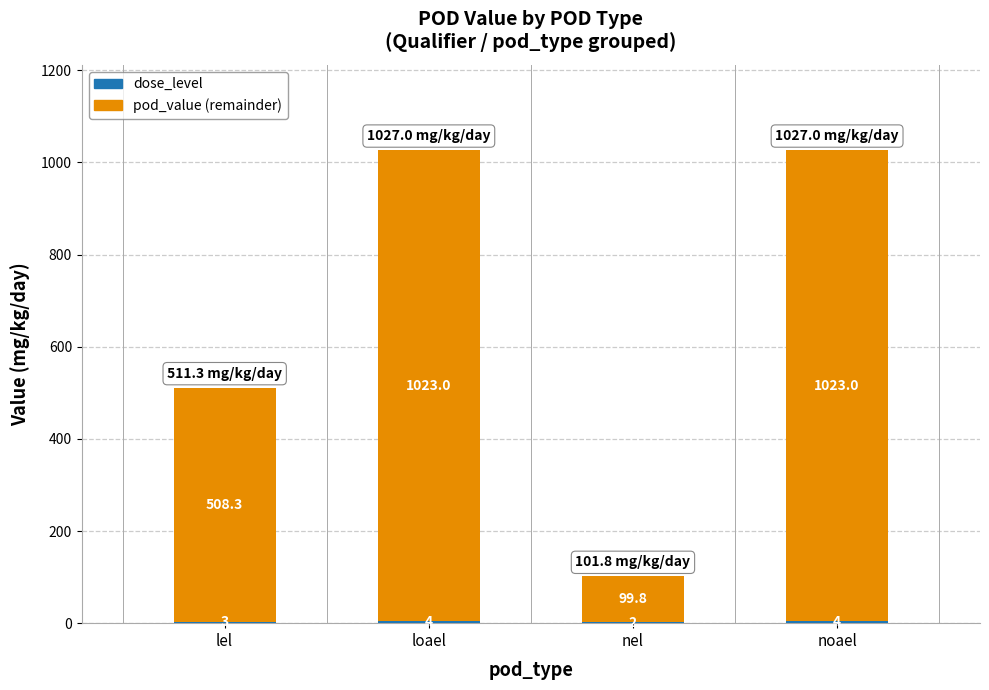

What is the total value across all series at loael?

1027.0